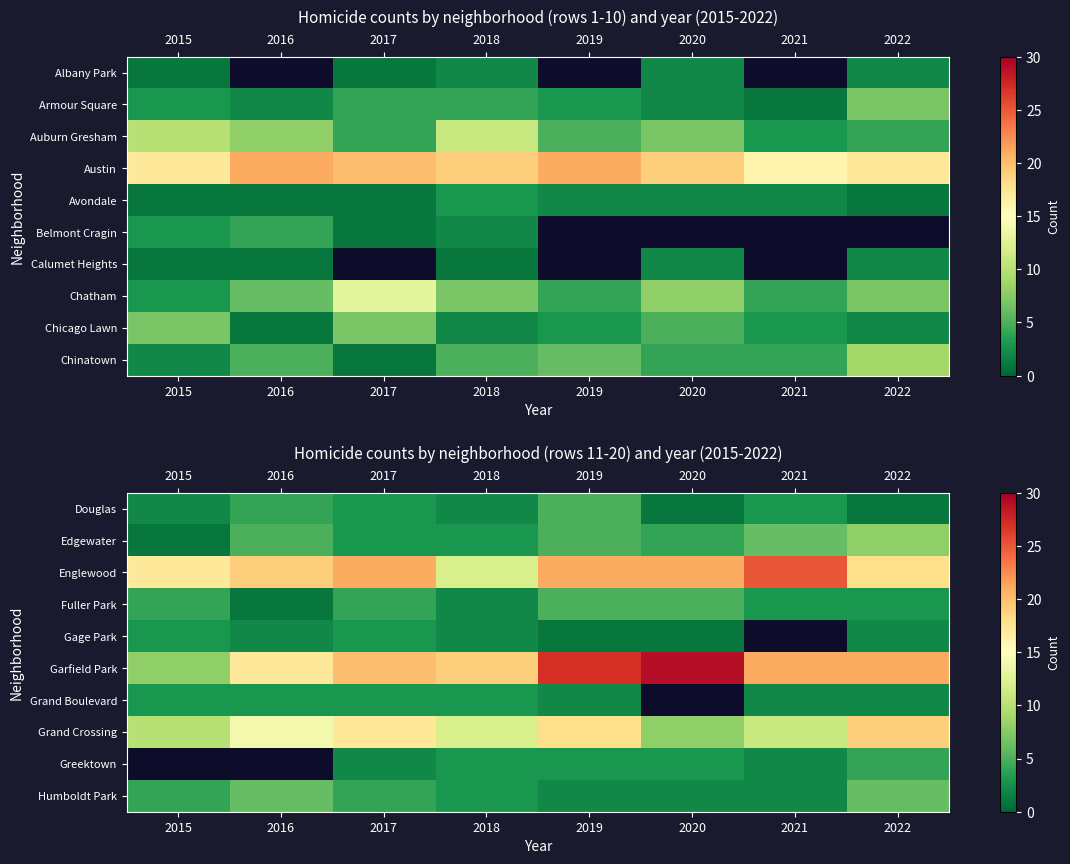

The Humboldt Park series shows 3.0 at 2018. True or false?

True